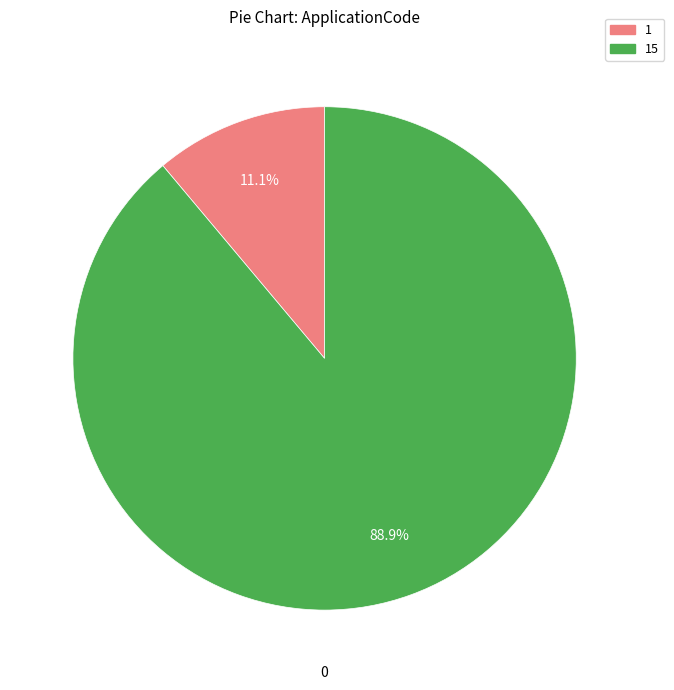

Is there any slice that represents more than half of the pie?

Yes